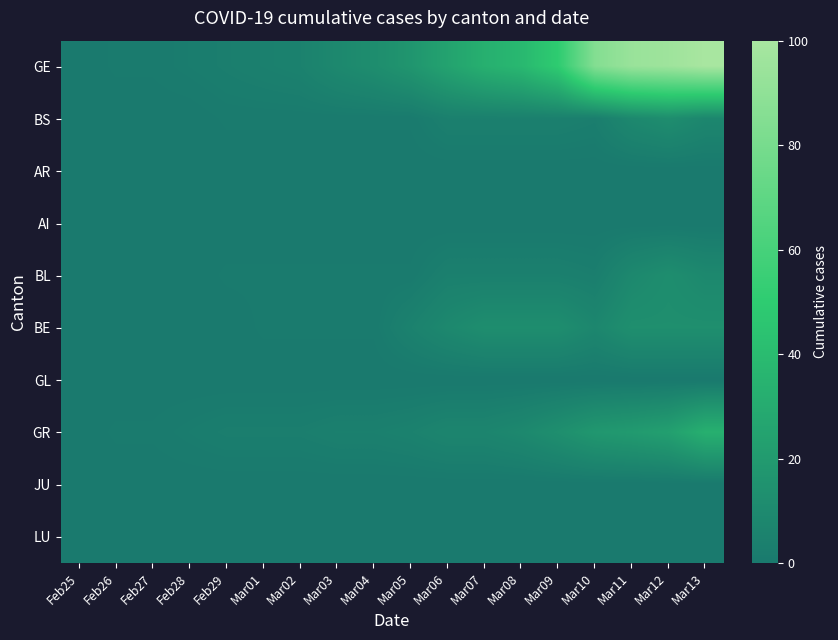

At which category is the sum across all series the highest?

Mar13